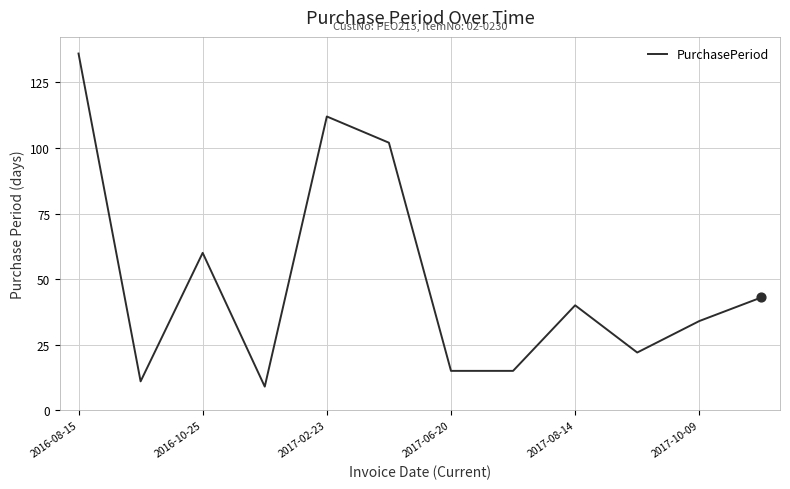

What is the maximum value shown in the chart?

136